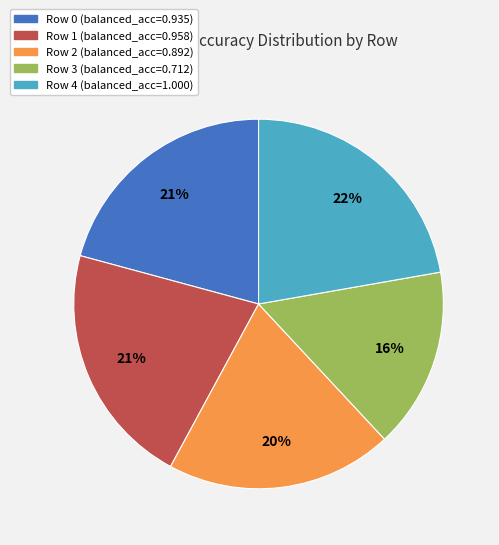

Is the sum of Row 1 and Row 4 greater than half?

No